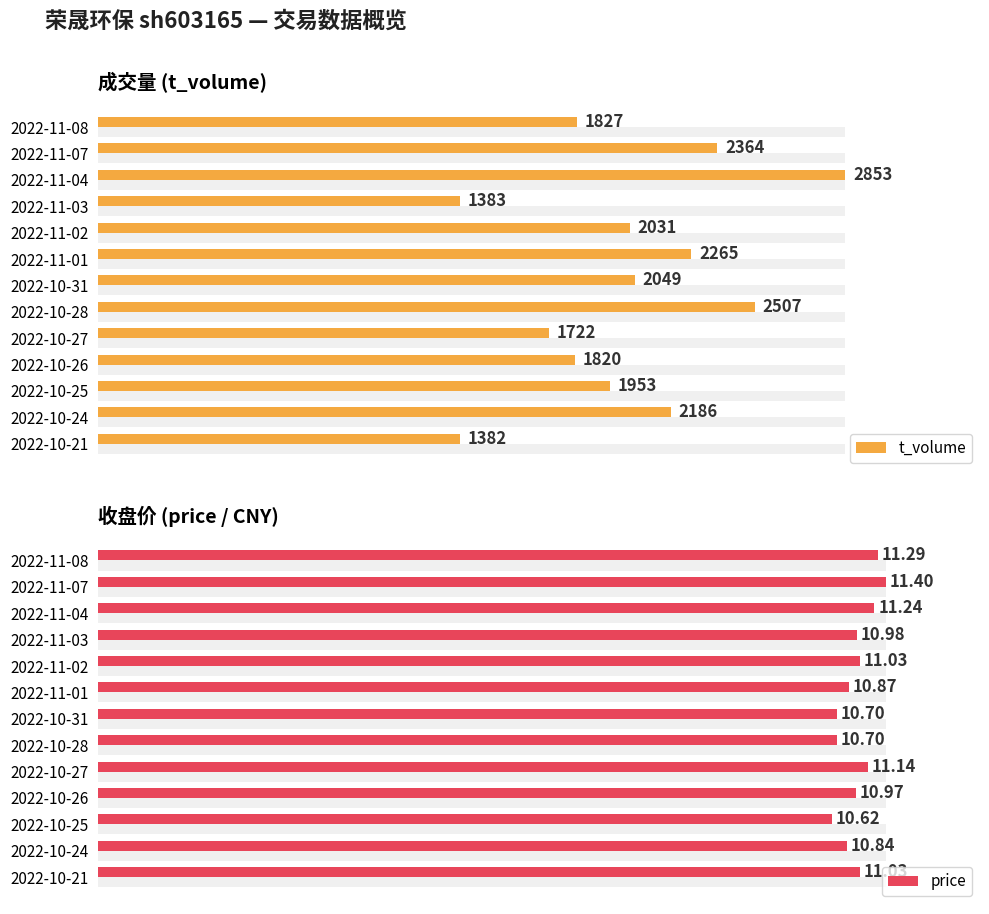

Does the chart contain any negative values?

No